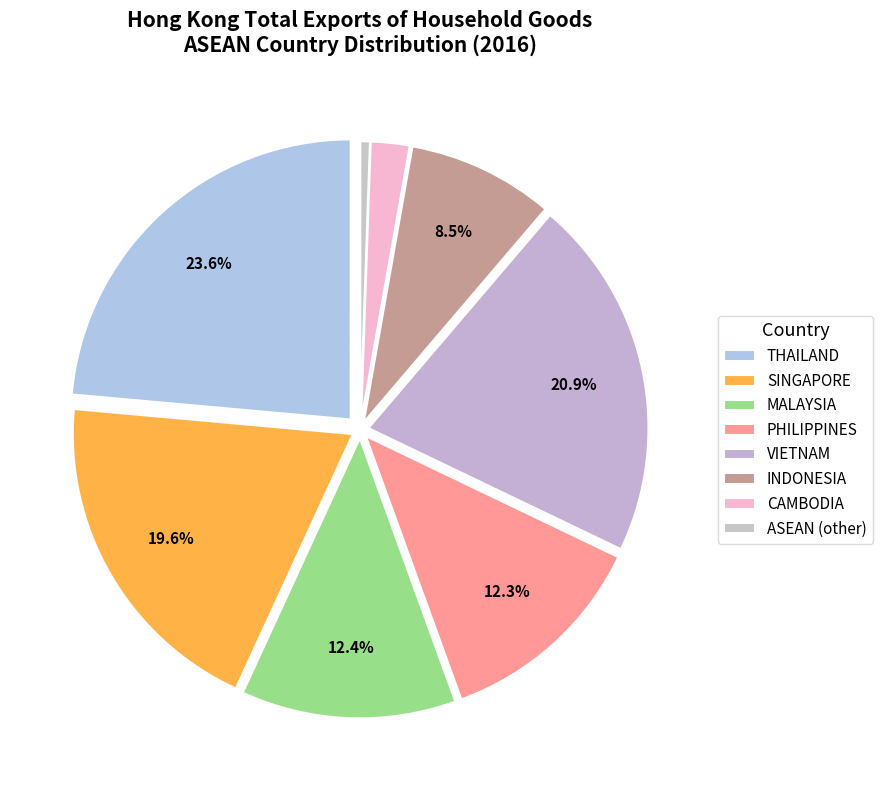

Does INDONESIA account for over 50% of the chart?

No